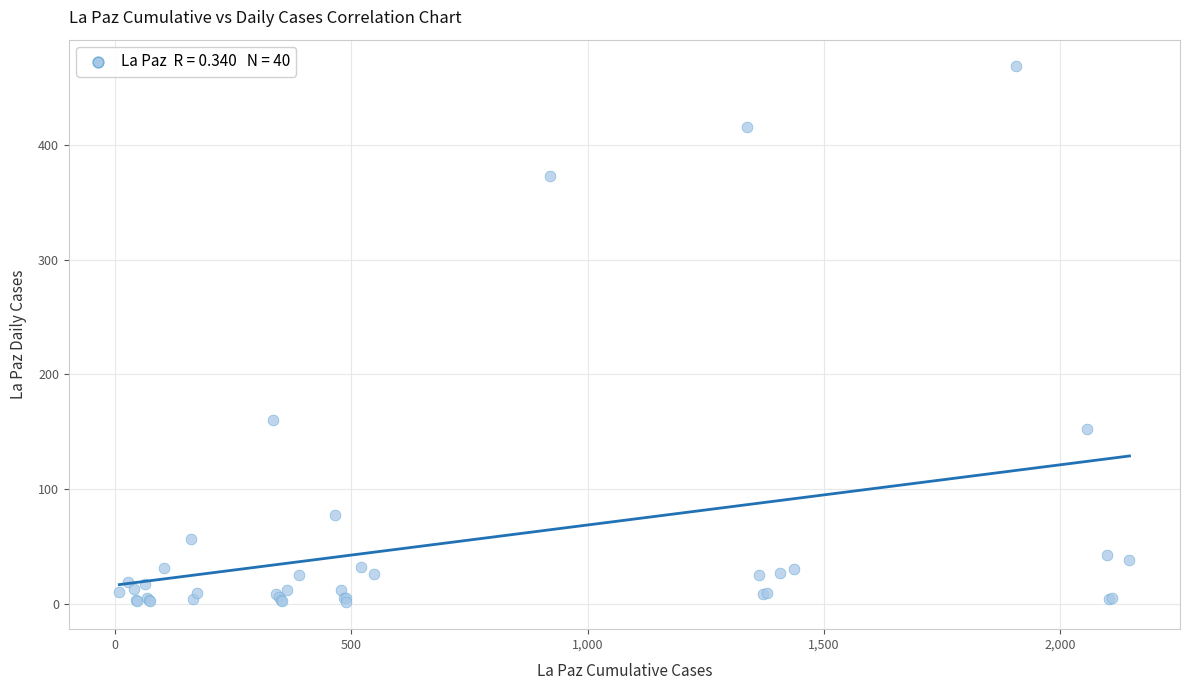

What Y value in the scatter plot is closest to 235?

160